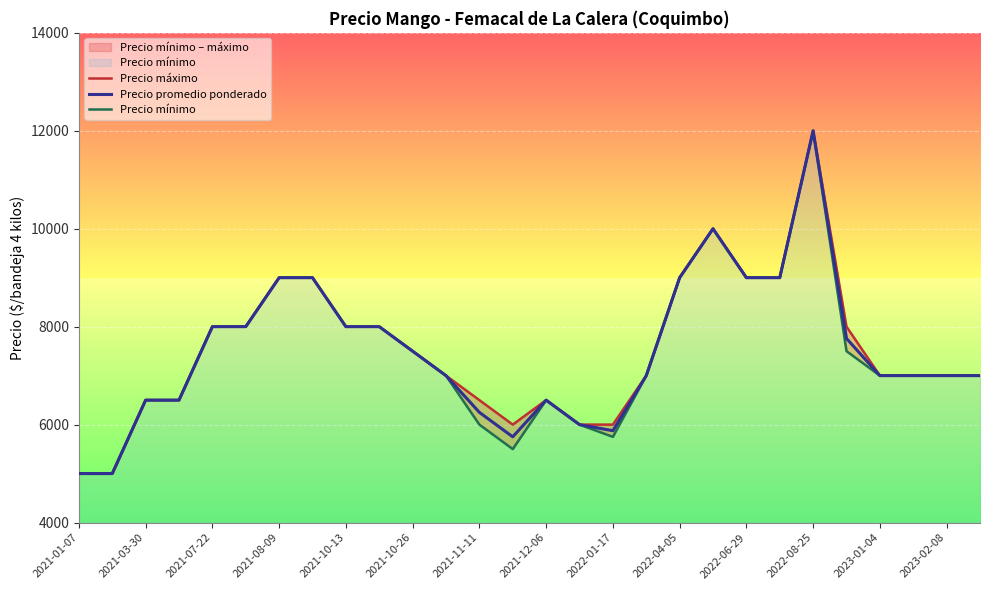

True or false: Precio mínimo has more than 2 points higher than both neighbors.

True